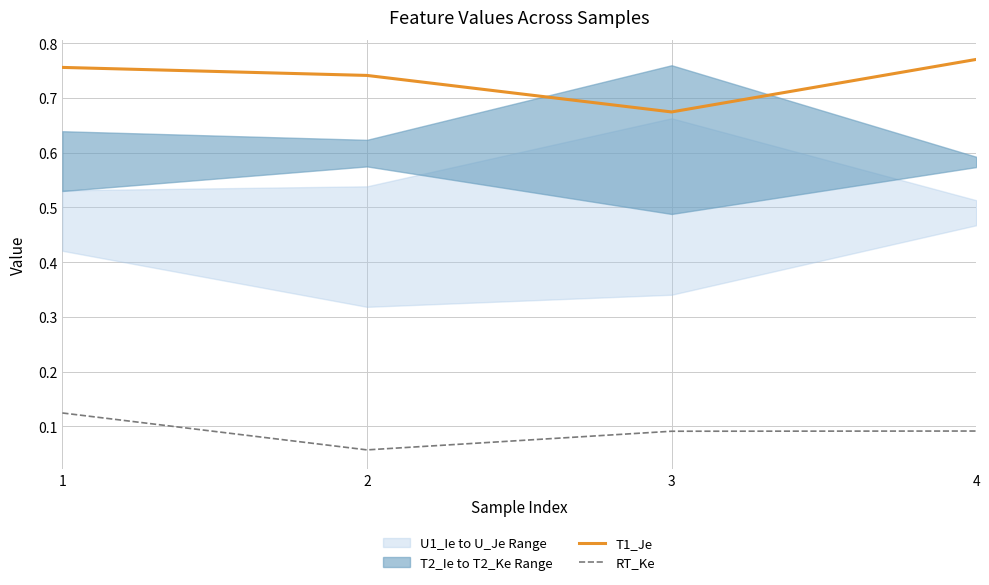

True or false: RT_Ke and T1_Je cross at least once.

False